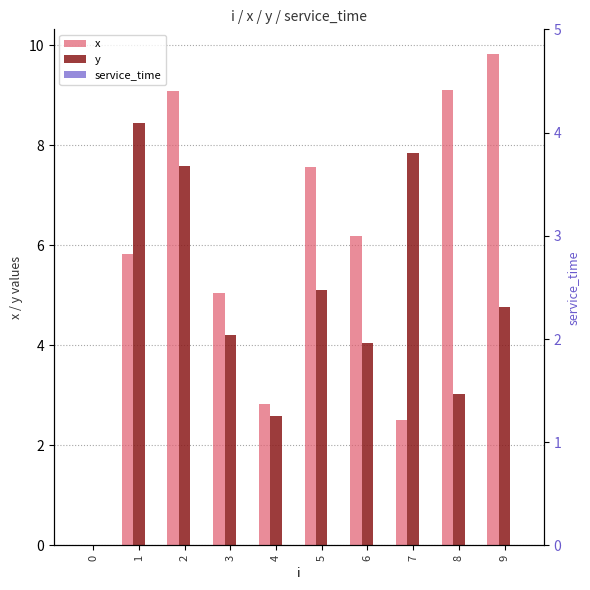

What is the difference between the maximum and minimum values in the y series?

8.4